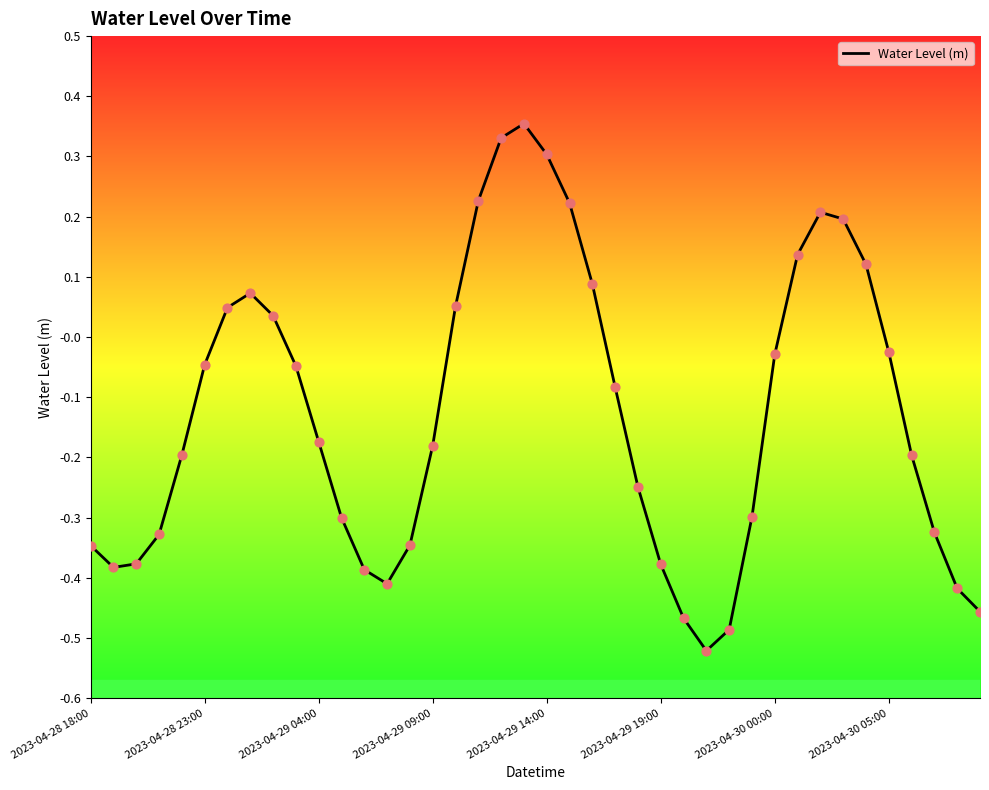

What is the difference between the maximum and minimum values?

0.9